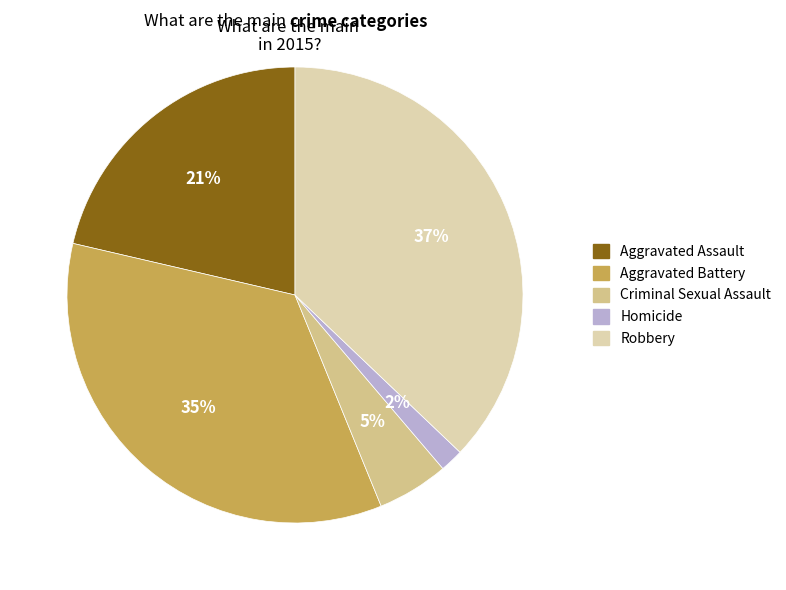

Is it true that Criminal Sexual Assault is 5% of the pie?

True